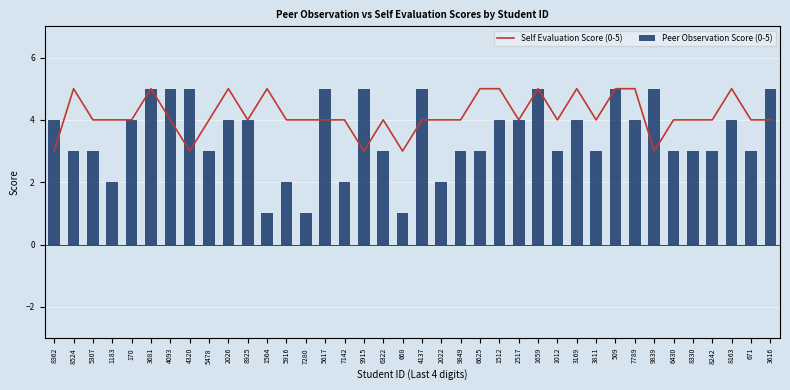

What is the maximum value shown in the chart?

5